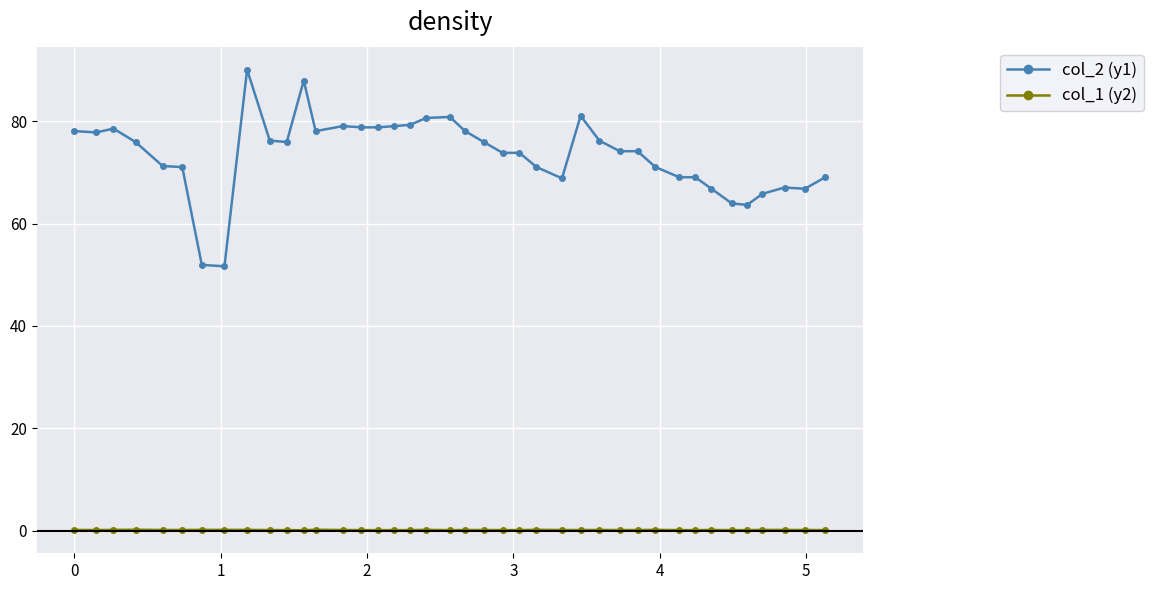

True or false: col_2 (y1) has more than 2 points higher than both neighbors.

True